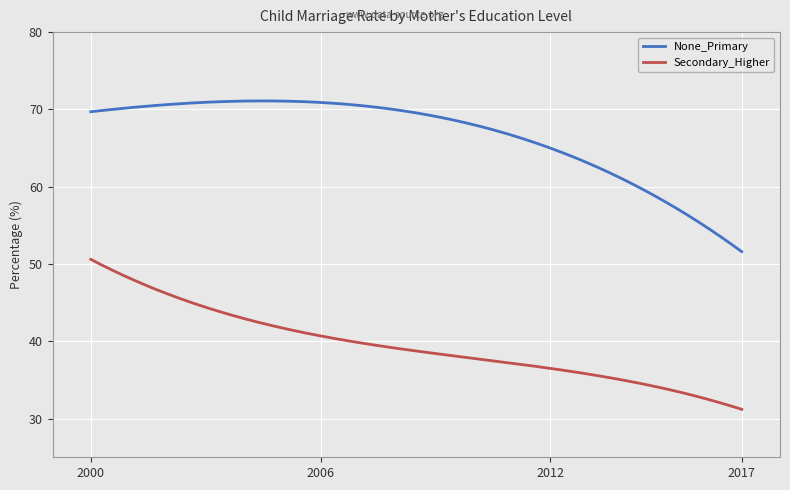

Which series has the largest total across all categories?

None_Primary